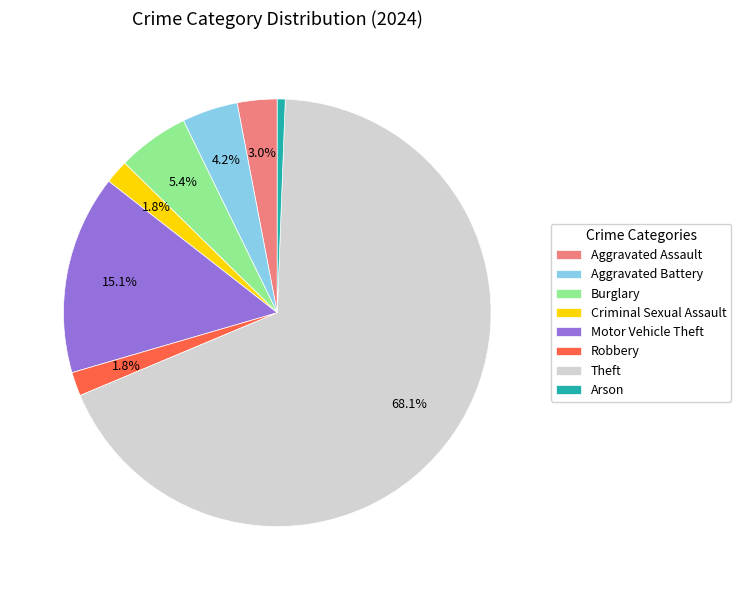

Does Aggravated Assault account for over 50% of the chart?

No